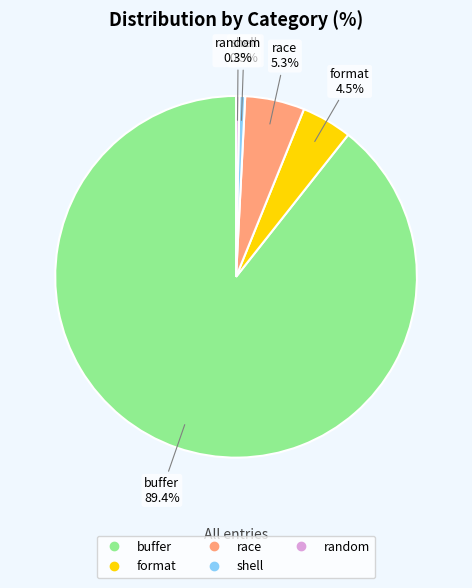

Which category has the biggest portion of the pie?

buffer